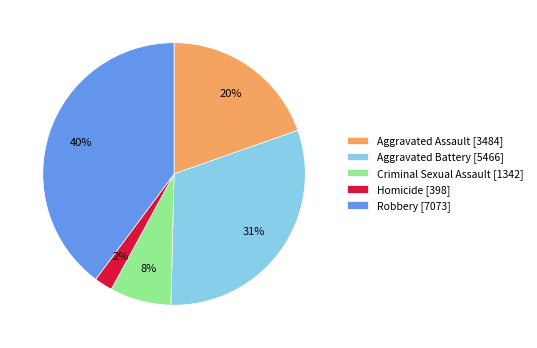

Rank the categories by value from lowest to highest.

Homicide, Criminal Sexual Assault, Aggravated Assault, Aggravated Battery, Robbery